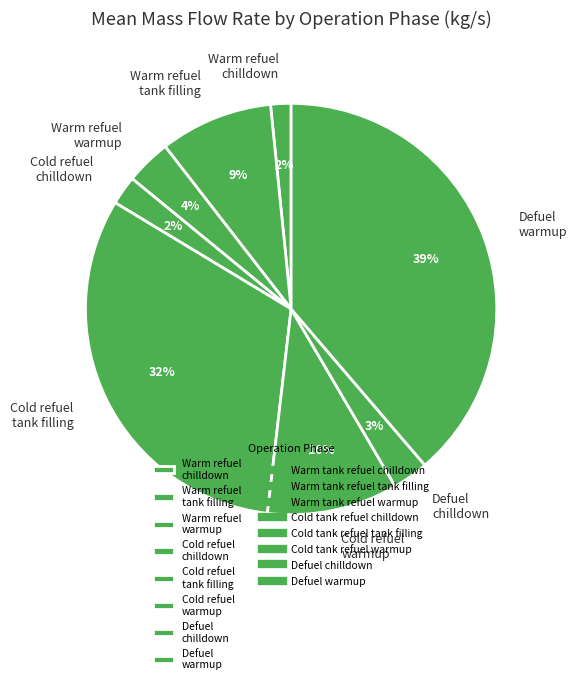

Combined, do Cold refuel chilldown and Defuel warmup account for over 50%?

No